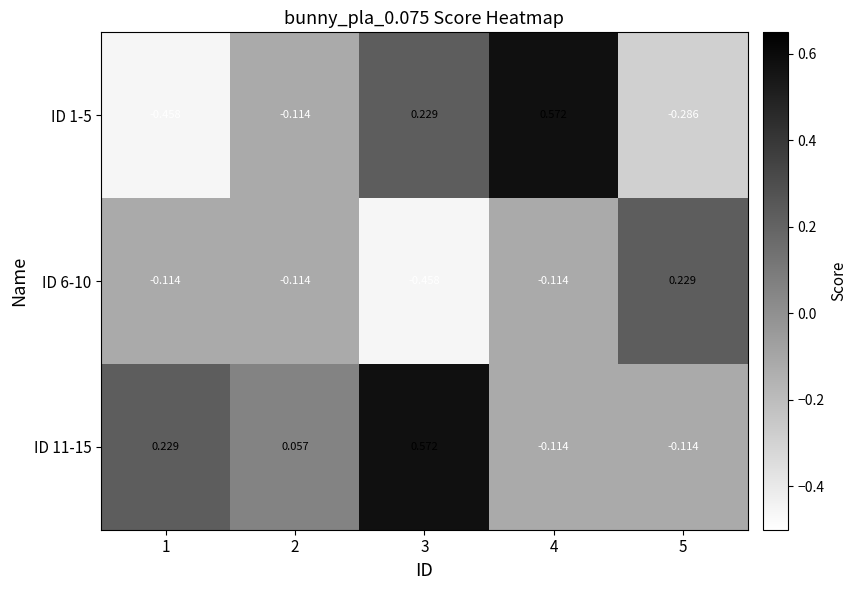

Is the value of ID 1-5 at 4 greater than the value of ID 6-10 at 5?

Yes